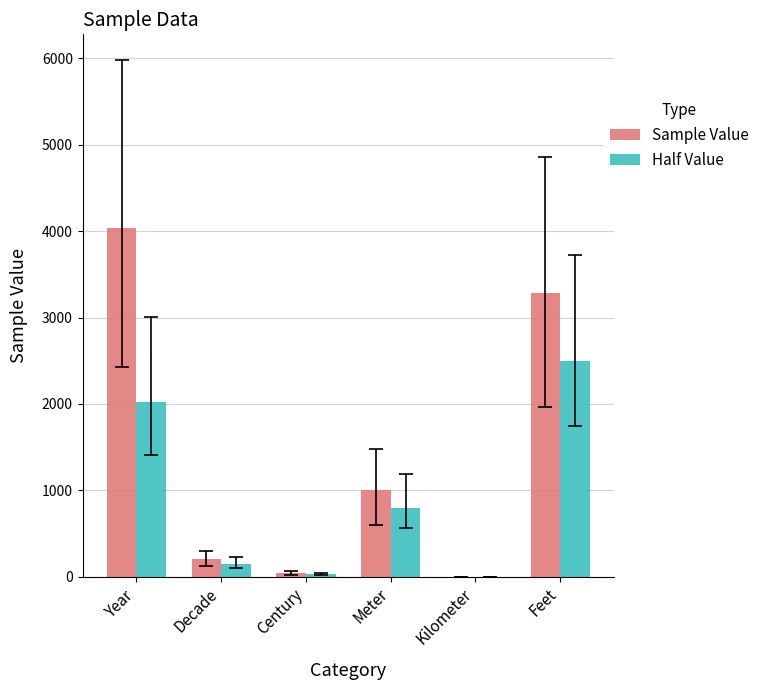

The value of Half Value at Year is 2020.0. True or false?

True